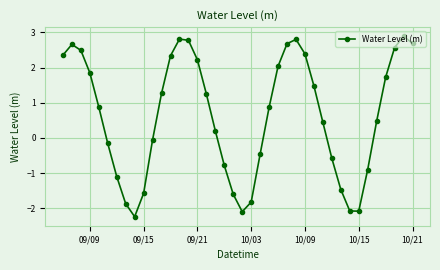

How many interior local valleys (lower than both neighbors) does the data have?

3